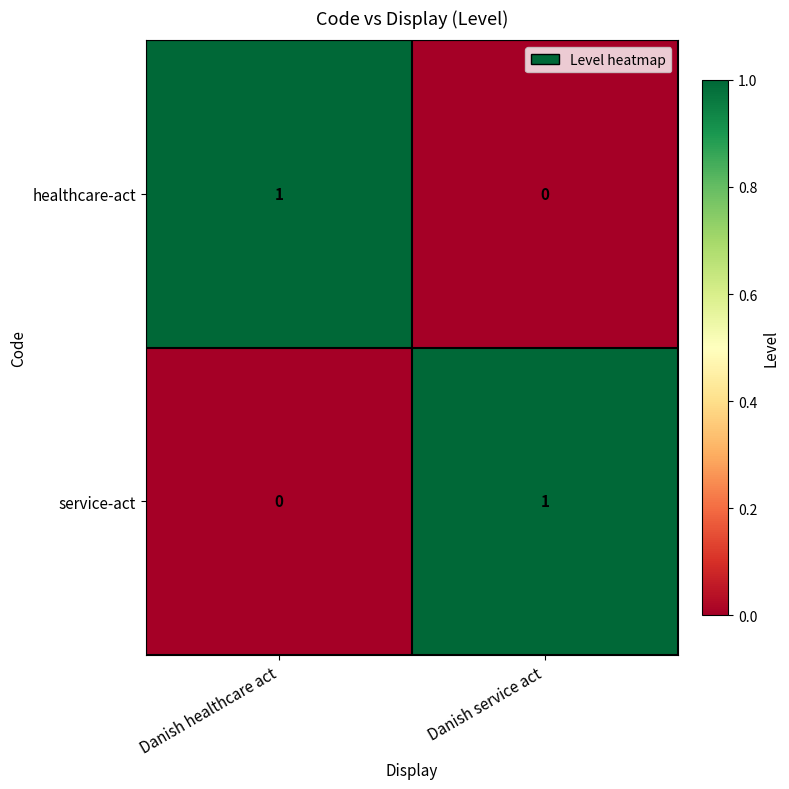

True or false: healthcare-act has a value of 1 at Danish healthcare act.

True